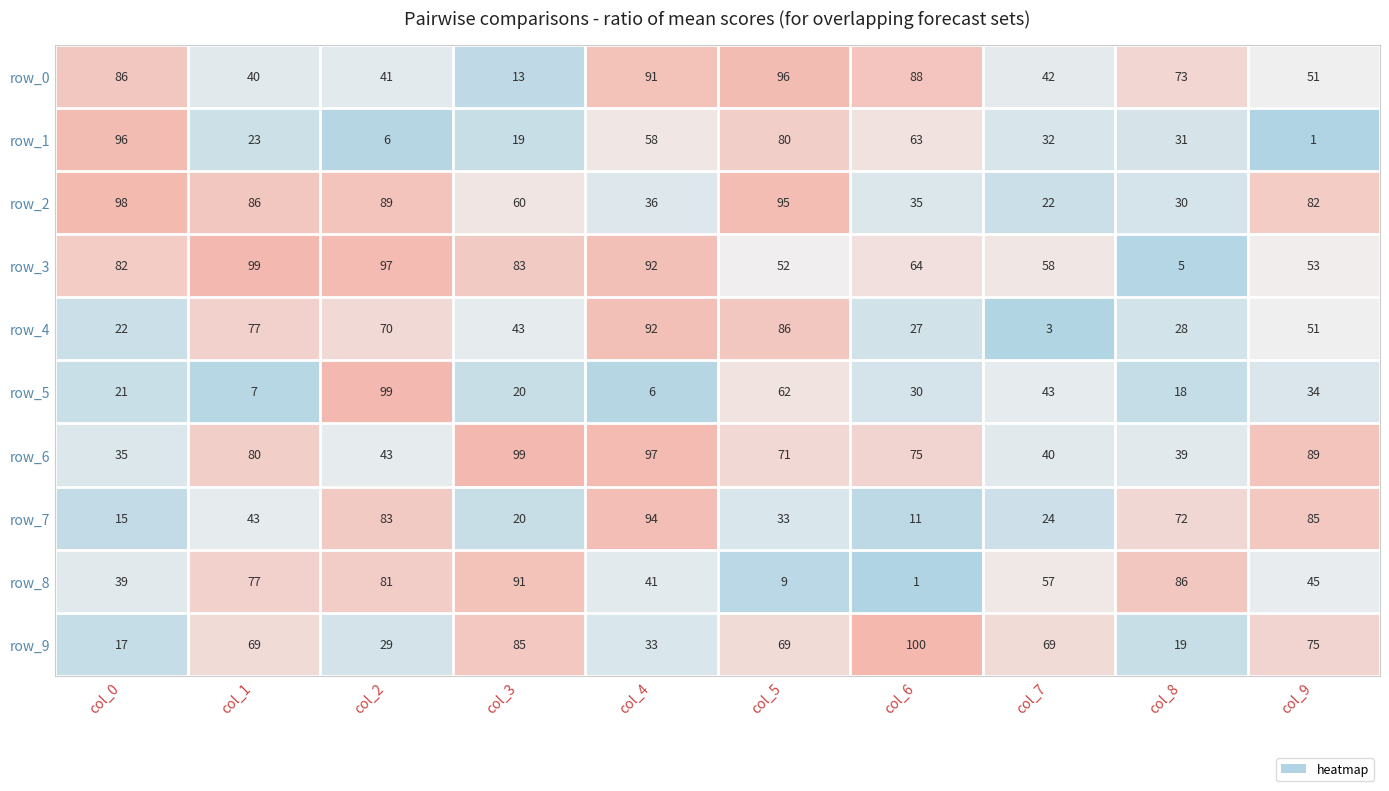

What is the highest value of the row_0 series?

96